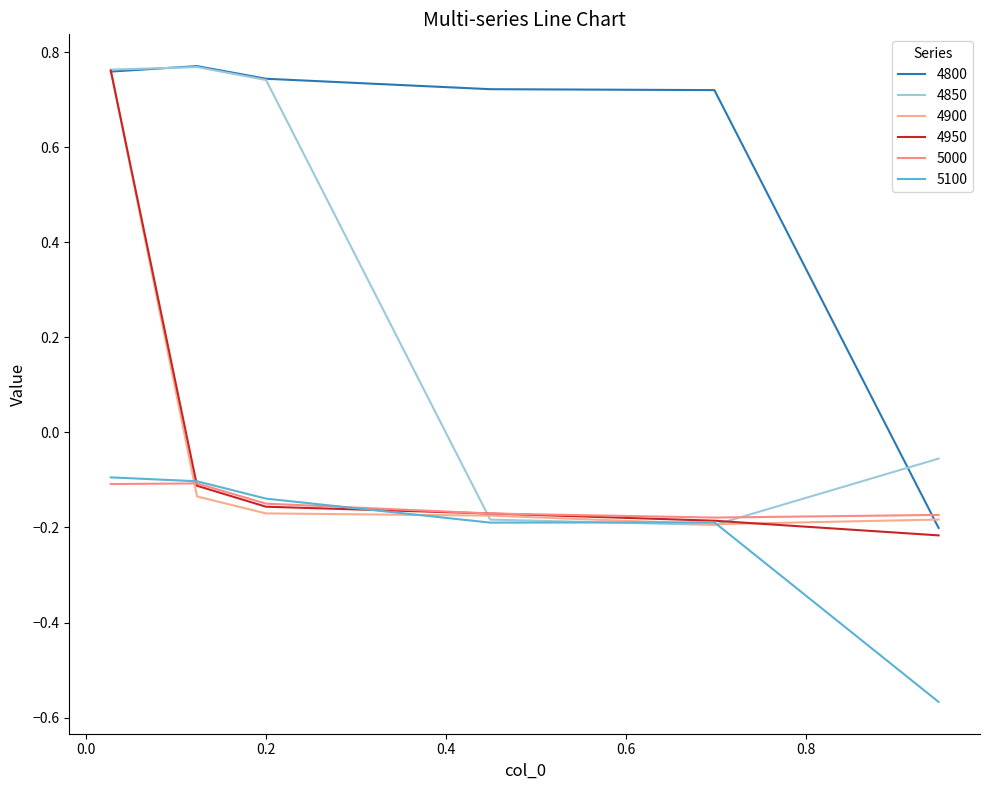

Which category has the lowest value across all series?

0.947945205479452